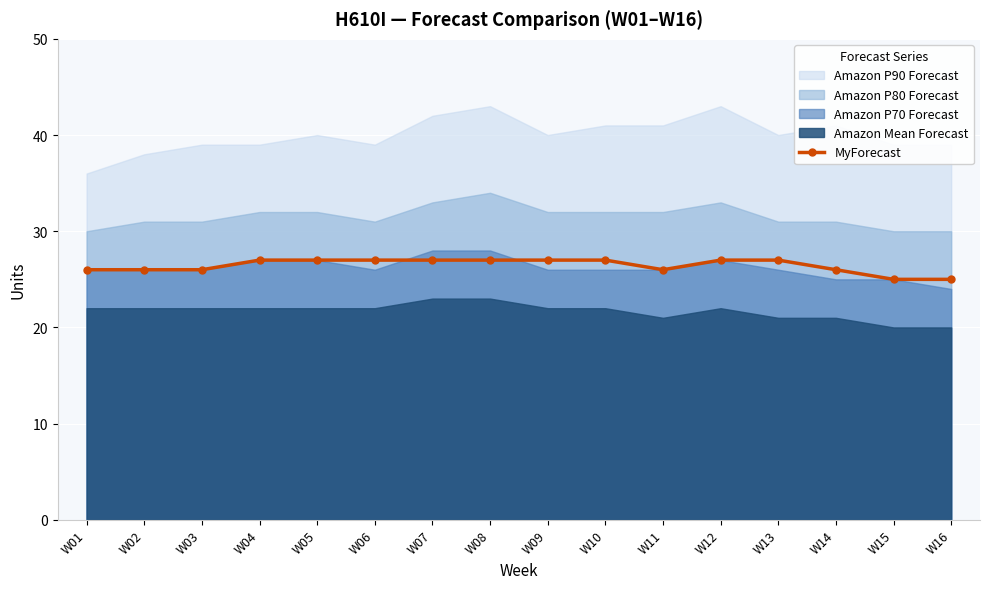

How many points are lower than both their immediate neighbors (excluding endpoints)?

1